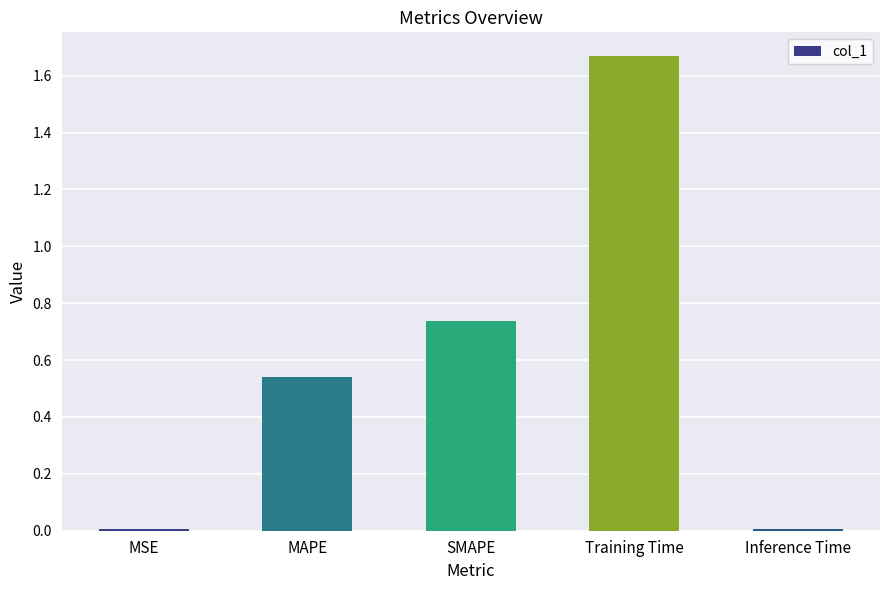

How many series are shown in this chart?

1